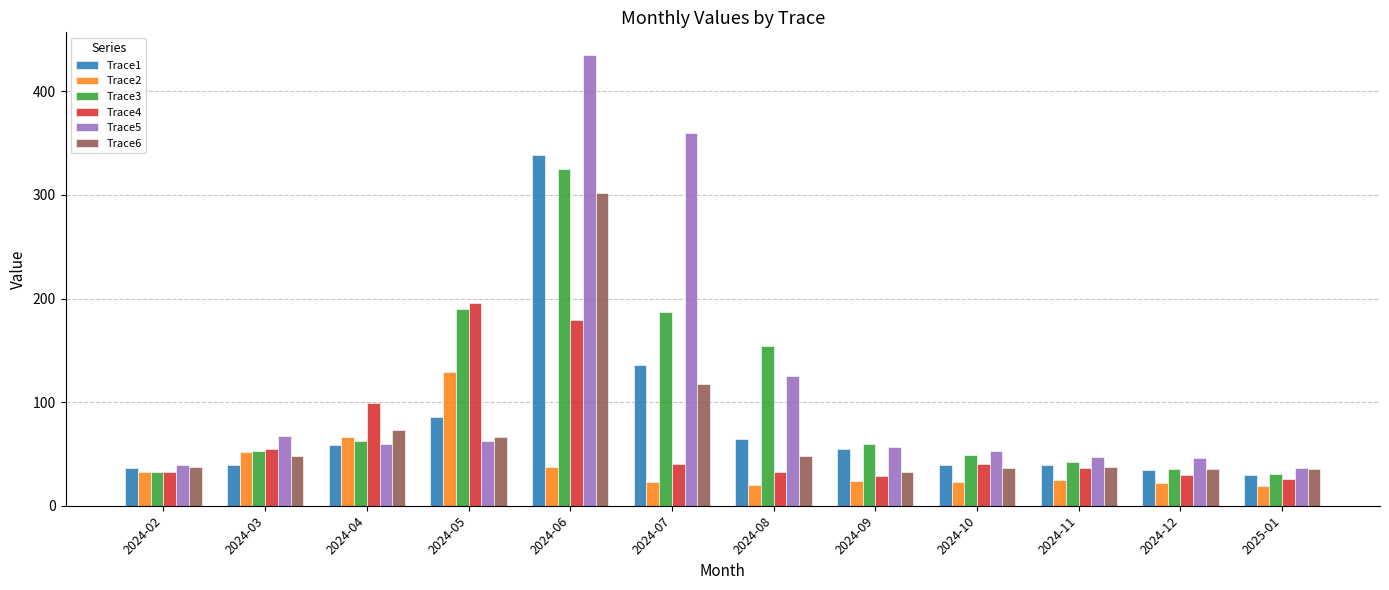

The Trace3 series shows 58.0 at 2024-11. True or false?

False